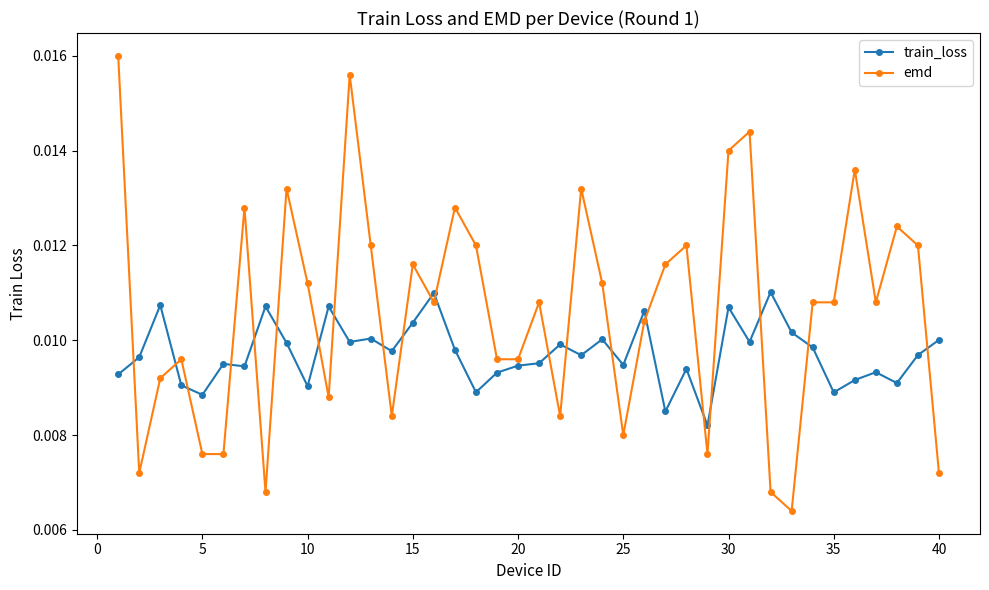

Rank the series by their maximum value, from lowest to highest.

train_loss, emd